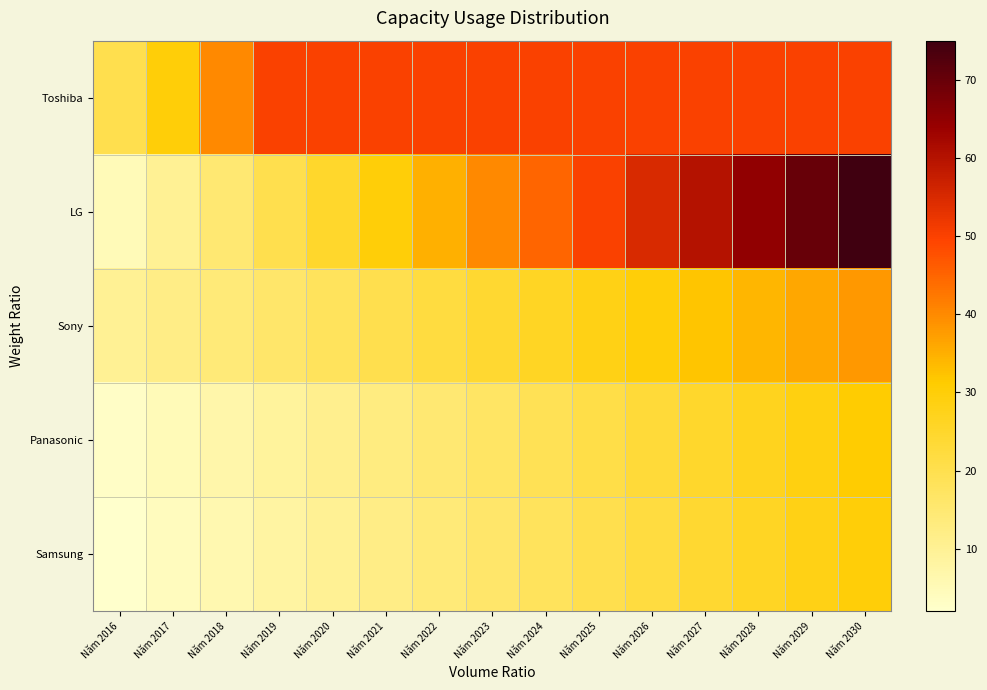

List the series in order of their peak value, highest first.

LG, Toshiba, Sony, Panasonic, Samsung